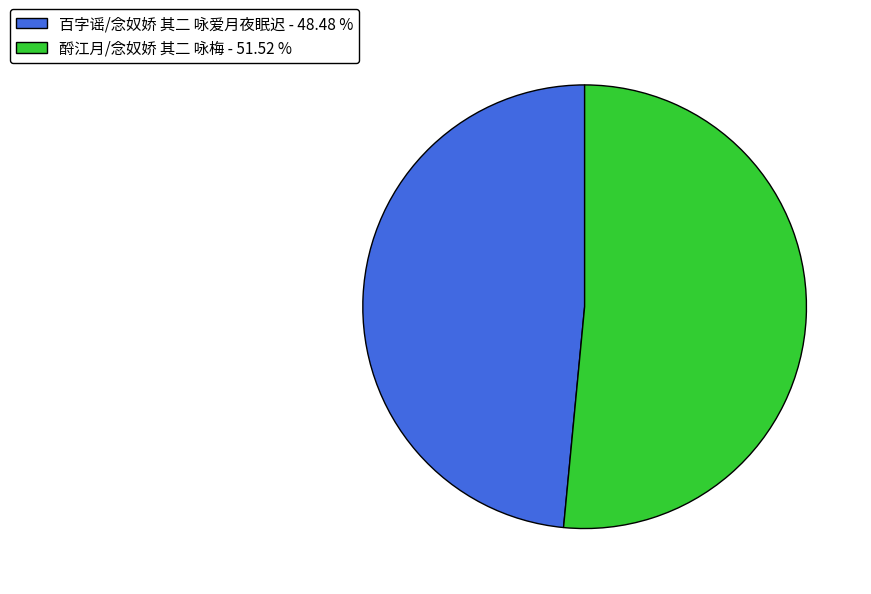

Combined, do 百字谣/念奴娇 其二 咏爱月夜眠迟 - 48.48 % and 酹江月/念奴娇 其二 咏梅 - 51.52 % account for over 50%?

Yes